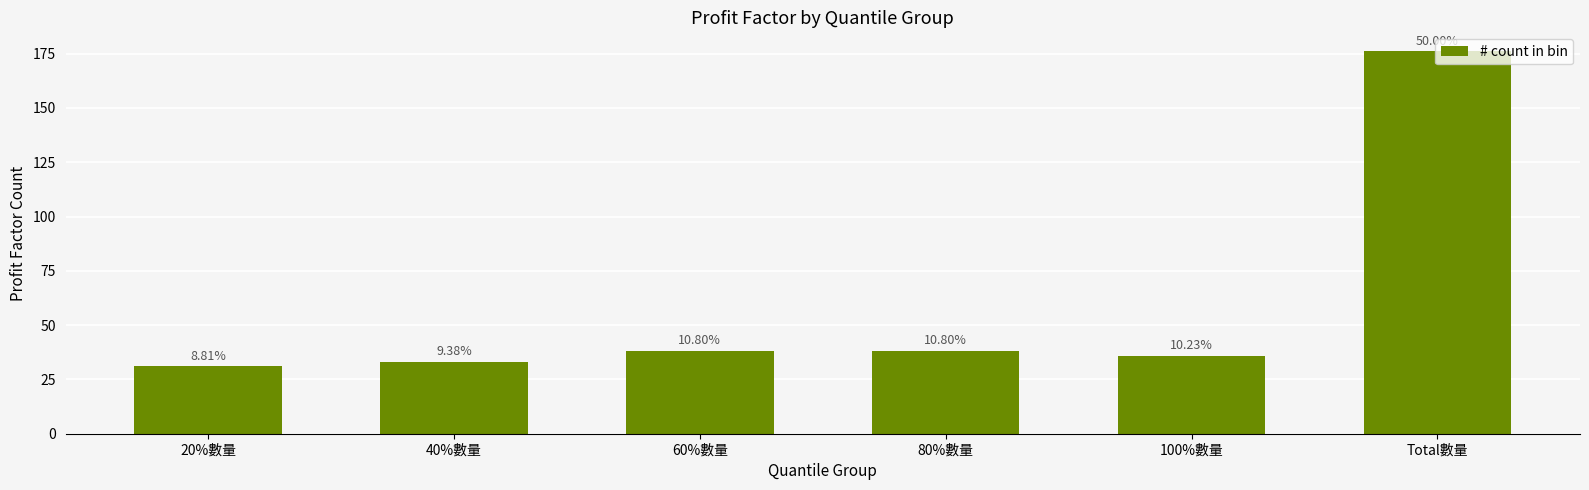

Reading left to right, list all the values displayed in this chart.

20%數量=31	40%數量=33	60%數量=38	80%數量=38	100%數量=36	Total數量=176